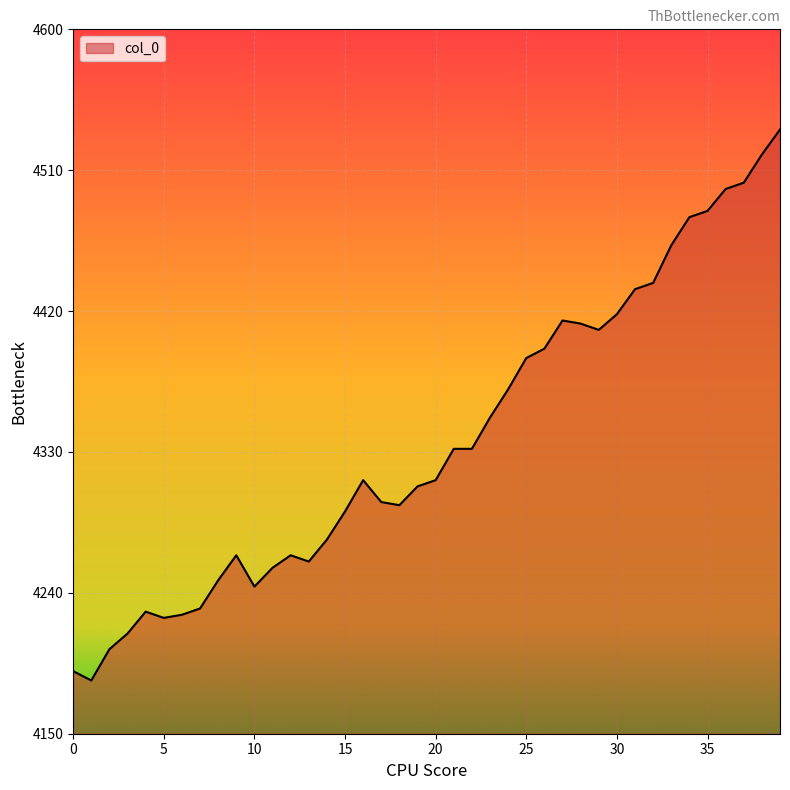

What is the difference between the maximum and minimum values?

352